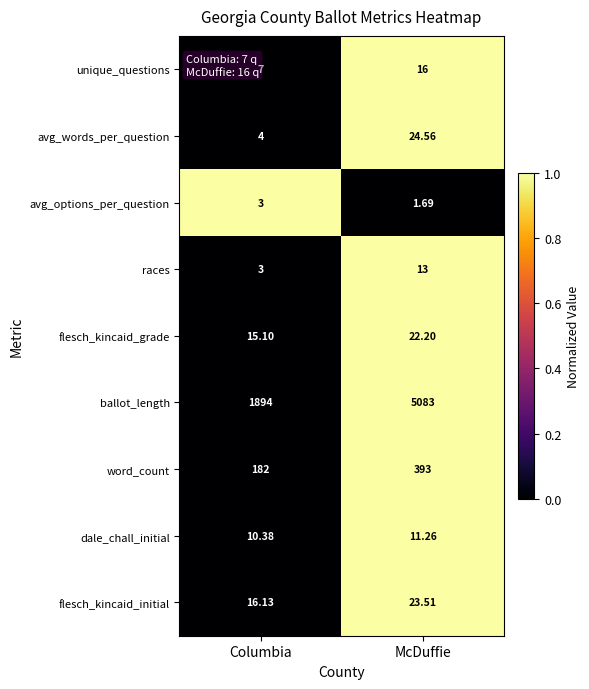

Which series has the largest total across all categories?

ballot_length